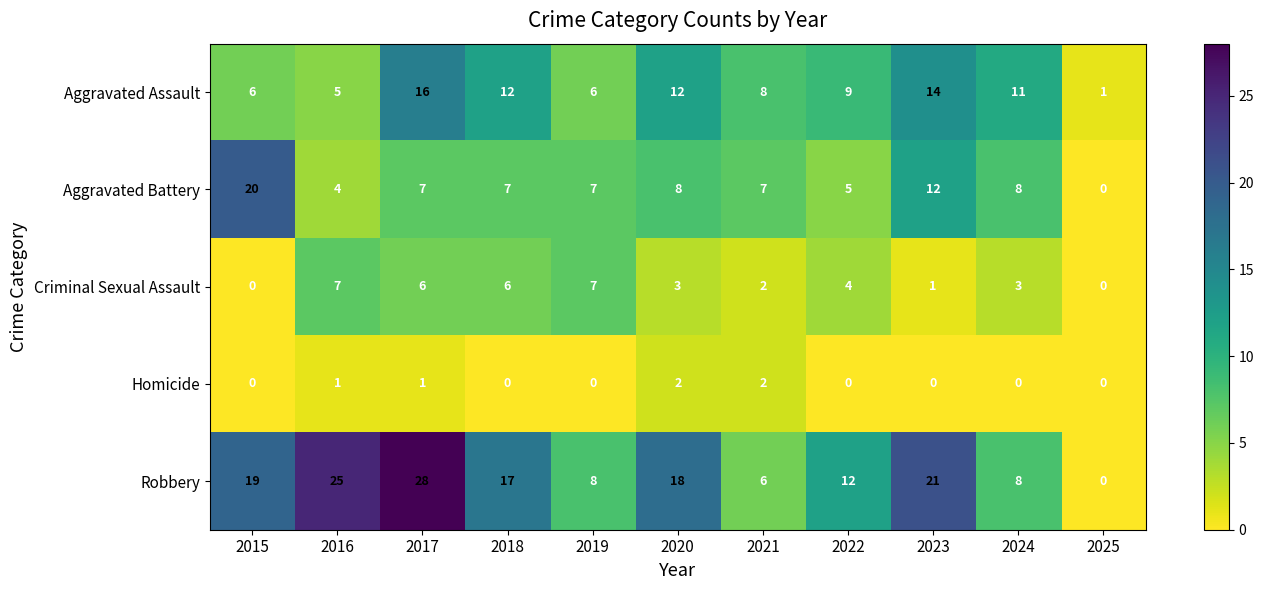

What is the difference between the second highest and second lowest values in the Aggravated Battery series?

8